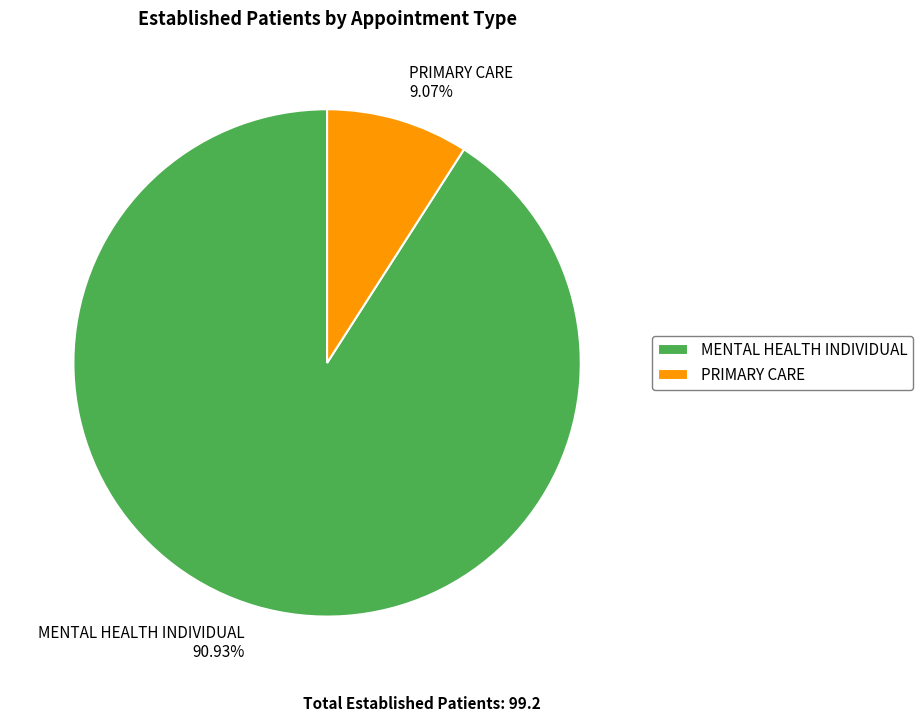

Which has a higher value, PRIMARY CARE or MENTAL HEALTH INDIVIDUAL?

MENTAL HEALTH INDIVIDUAL